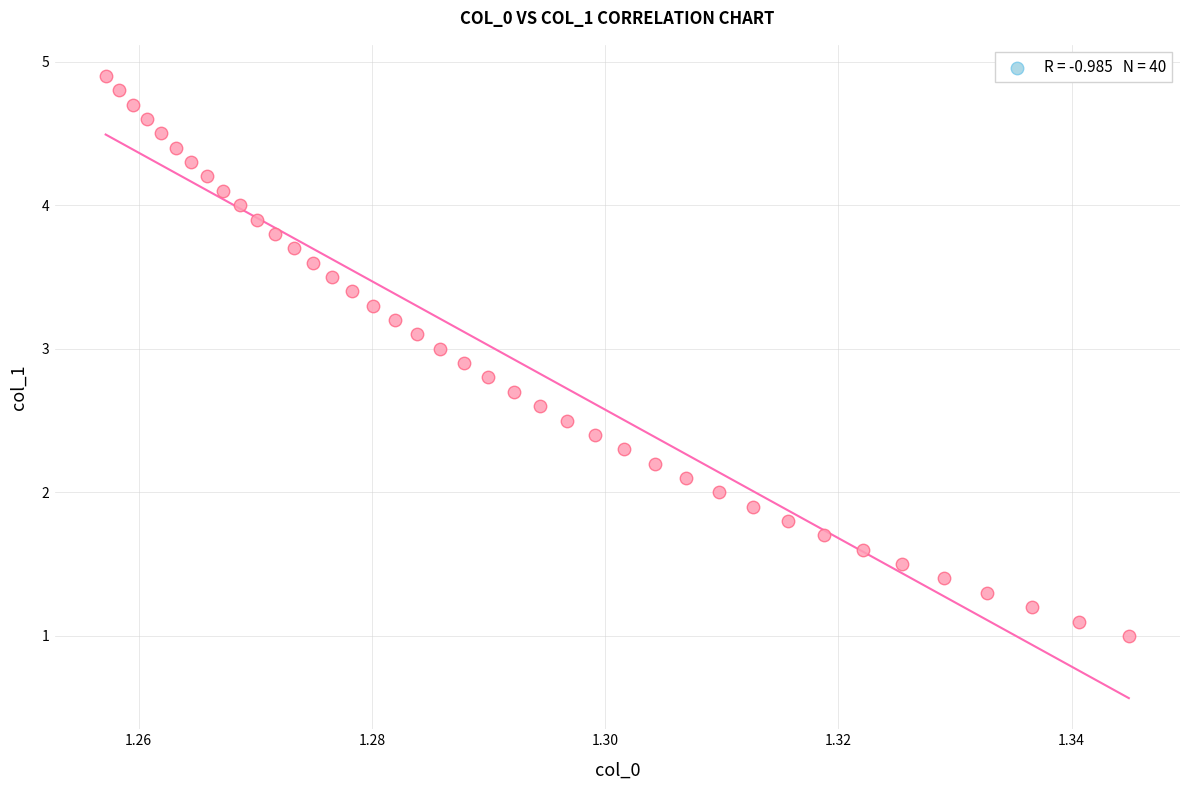

What is the range of Y values (max minus min)?

3.9